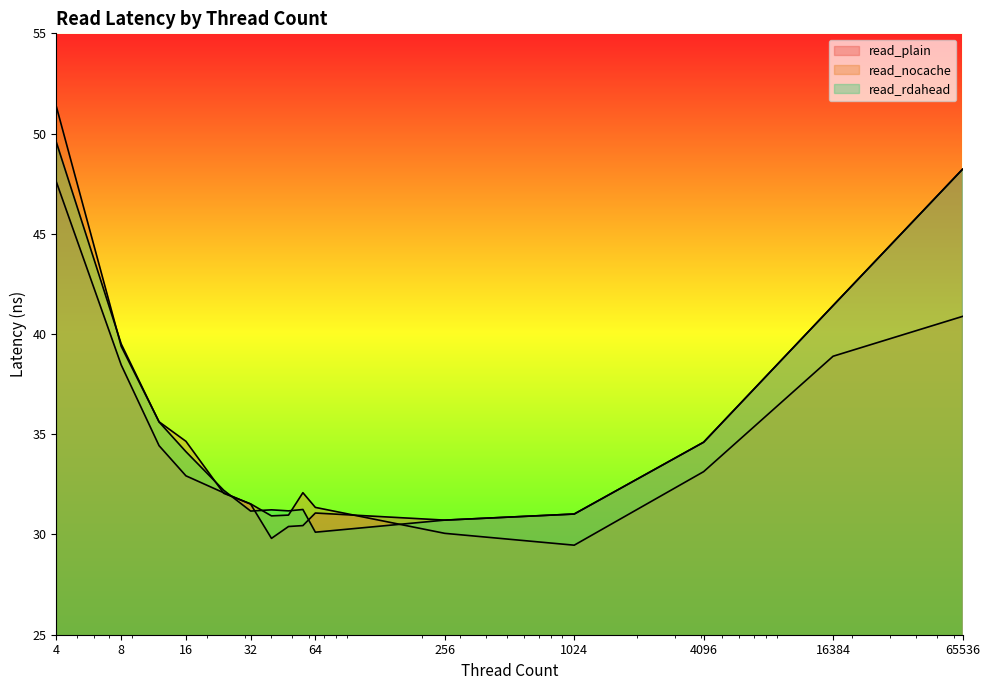

What is the greatest value displayed?

51.3